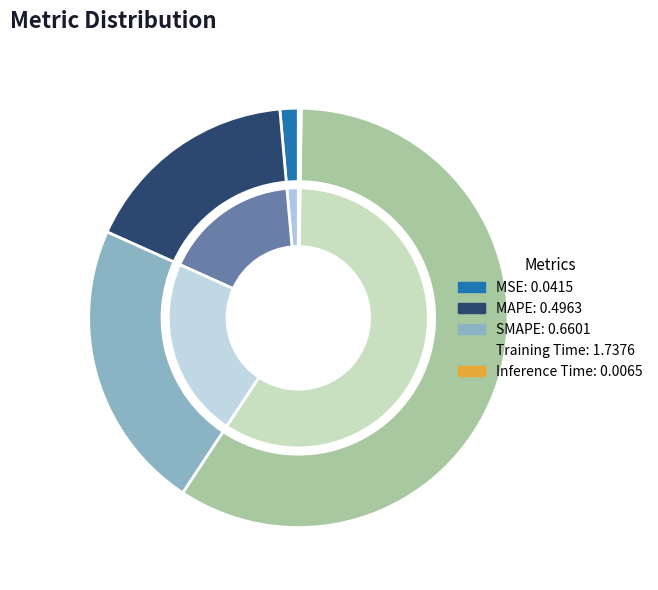

What is the change in value from SMAPE to Inference Time?

-0.7